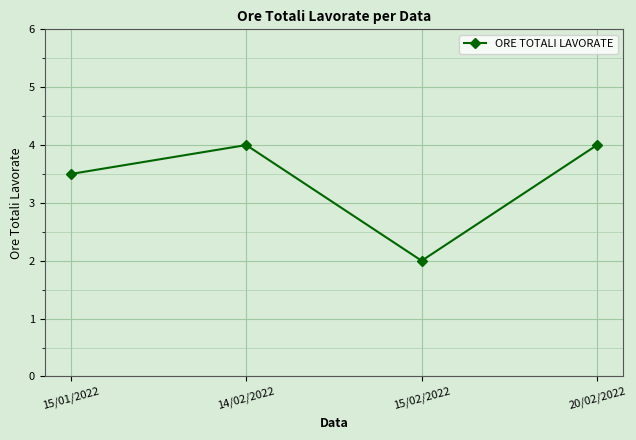

Approximately how many times larger is the value at 20/02/2022 compared to 15/01/2022?

1.1